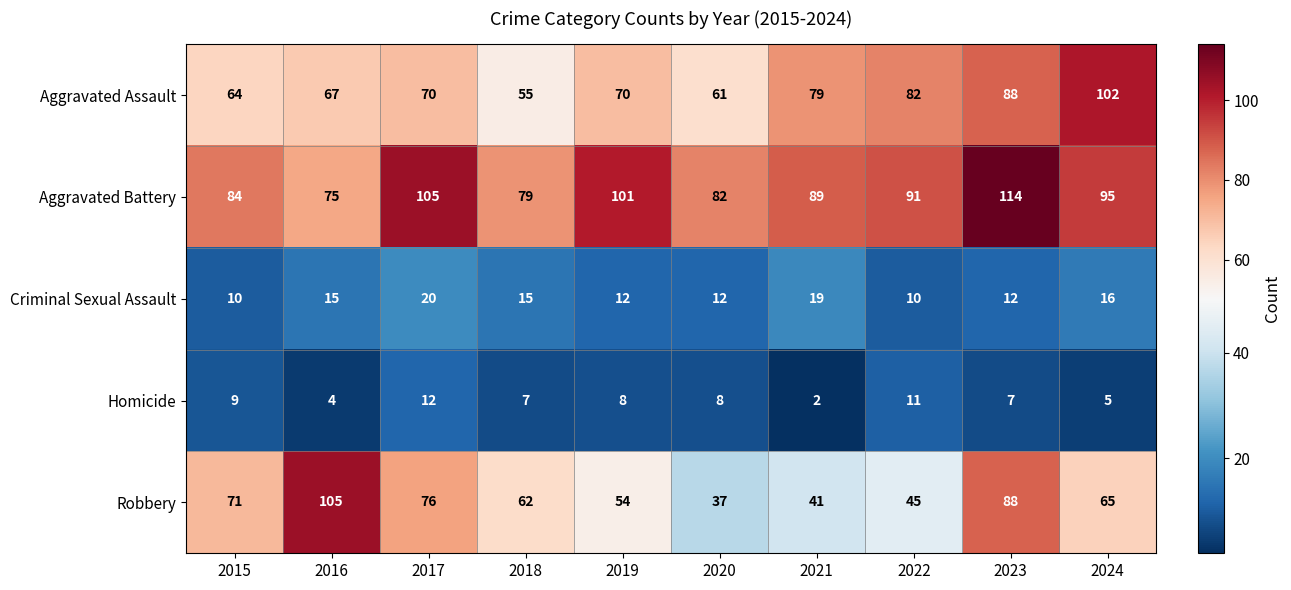

List the series in order of their peak value, lowest first.

Homicide, Criminal Sexual Assault, Aggravated Assault, Robbery, Aggravated Battery